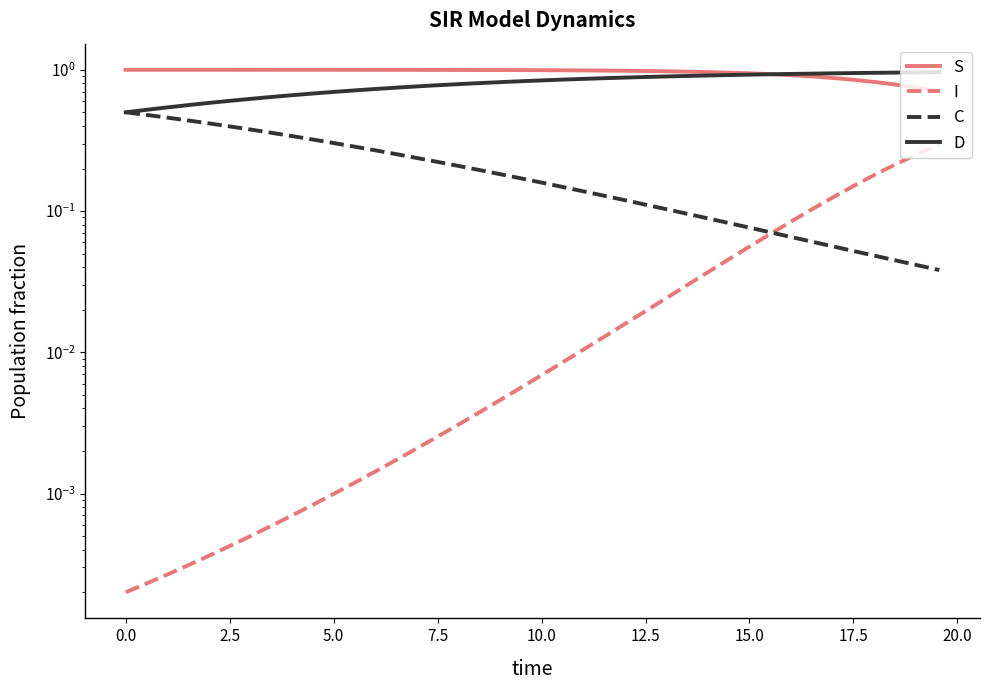

True or false: D has more than 0 points higher than both neighbors.

False